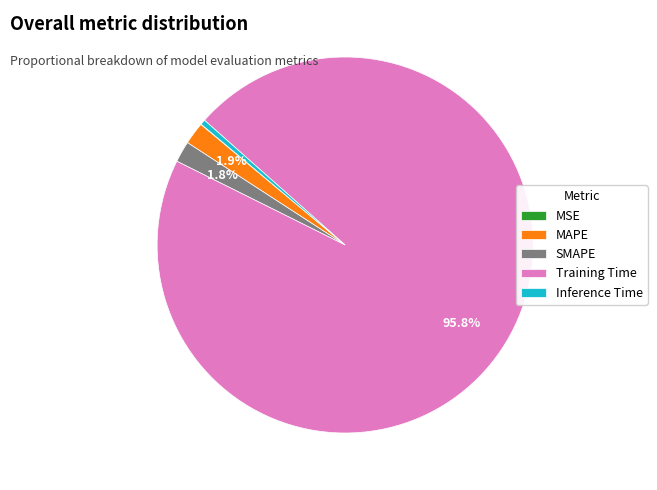

Which has a higher value, SMAPE or Training Time?

Training Time